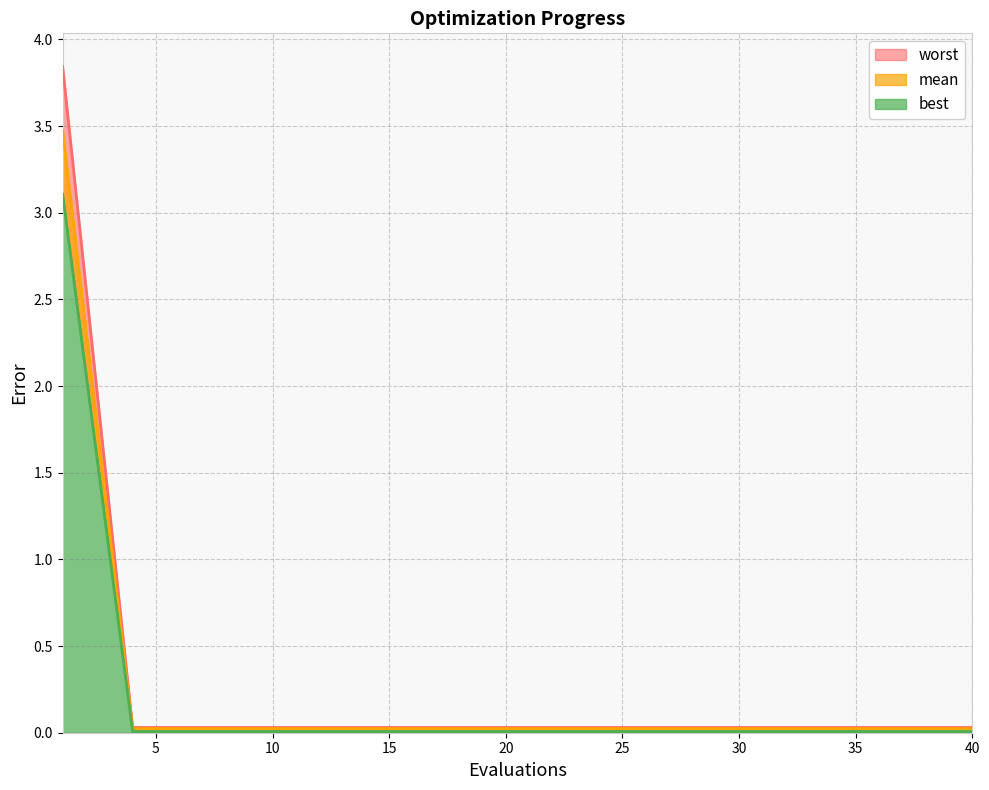

Reading right to left, what are all the values shown in this chart?

mean: 0.0	0.0	0.0	0.0	0.0	0.0	0.0	0.0	0.0	0.0	0.0	0.0	0.0	0.0	3.8
best: 0.0	0.0	0.0	0.0	0.0	0.0	0.0	0.0	0.0	0.0	0.0	0.0	0.0	0.0	3.5
worst: 0.0	0.0	0.0	0.0	0.0	0.0	0.0	0.0	0.0	0.0	0.0	0.0	0.0	0.0	3.1